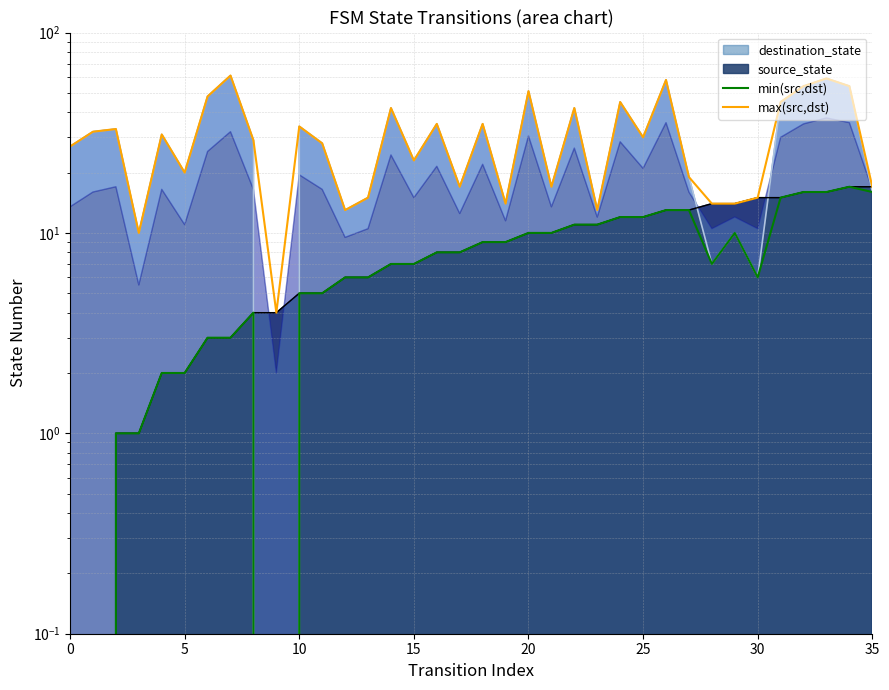

How many values in the max(src,dst) series are below 30?

18